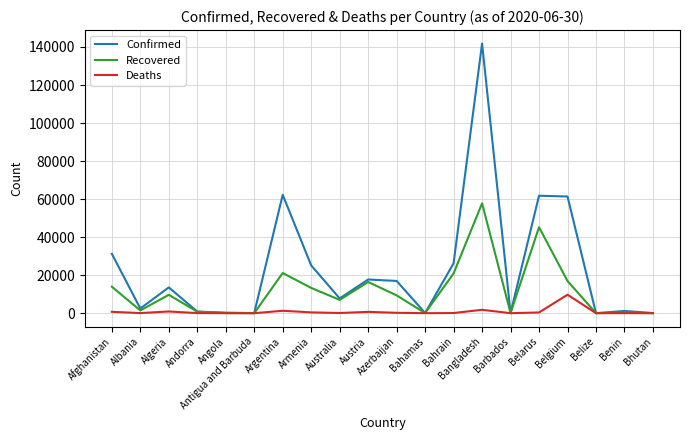

Is it true that Confirmed equals 40727 at Argentina?

False